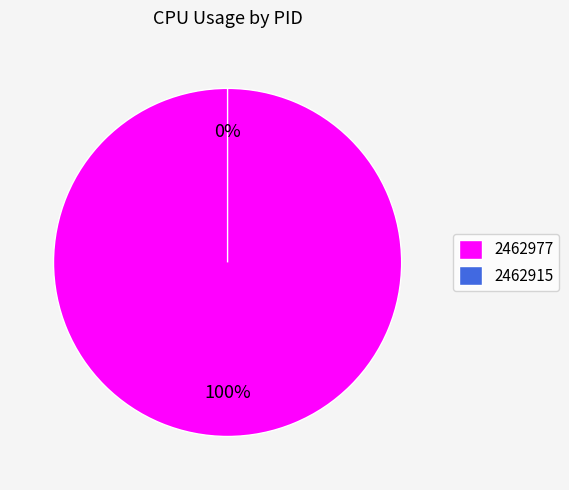

To the nearest percent, what portion does 2462977 represent?

100%